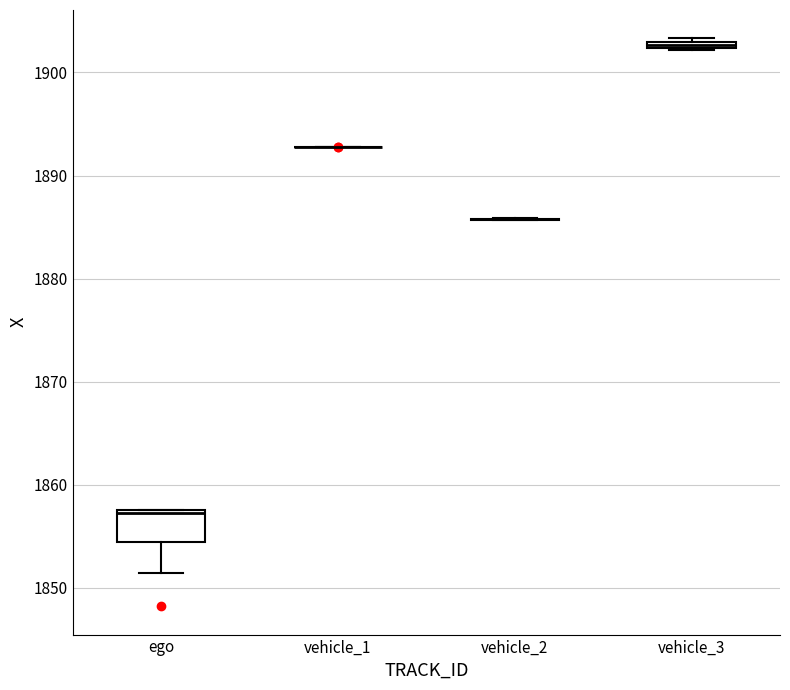

Comparing the boxes themselves (not the whiskers), which one is the tallest?

ego